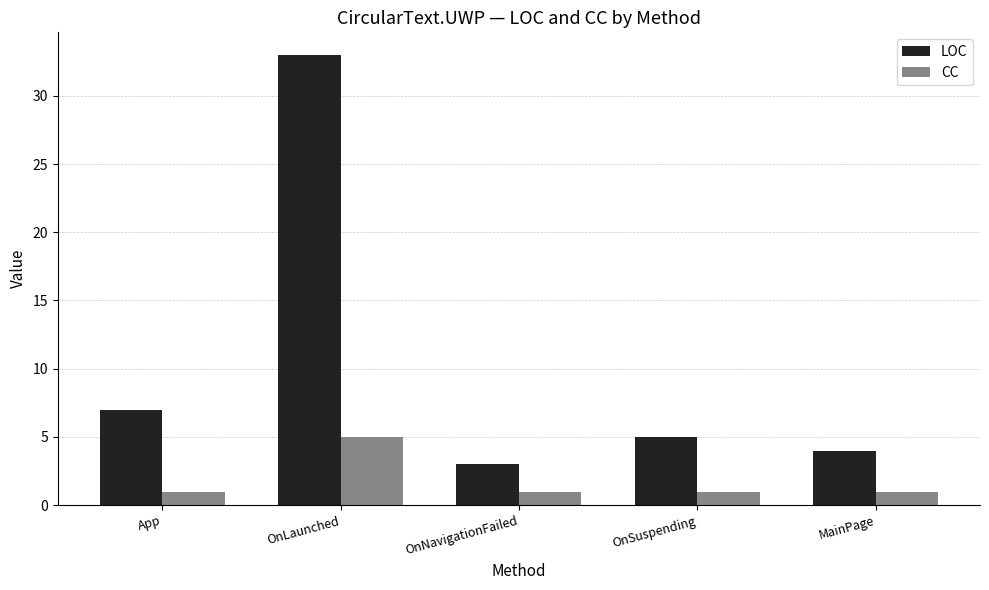

What is the value of the LOC bar at the 1st from the left?

7